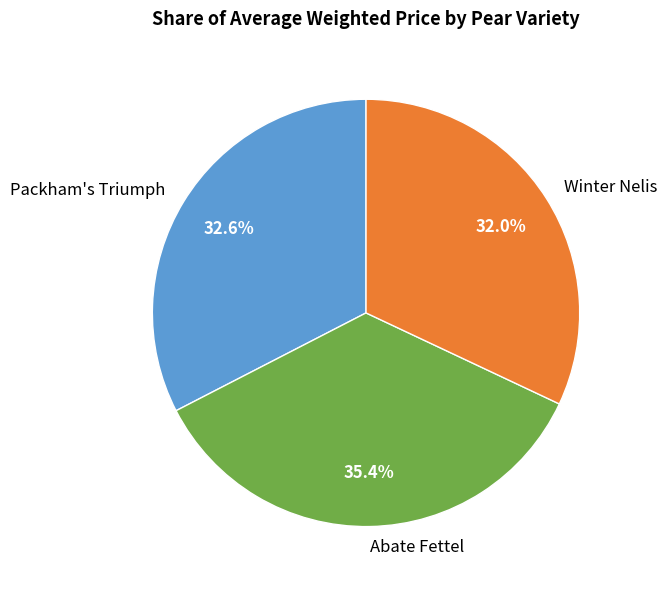

How many slices are in this pie chart?

3